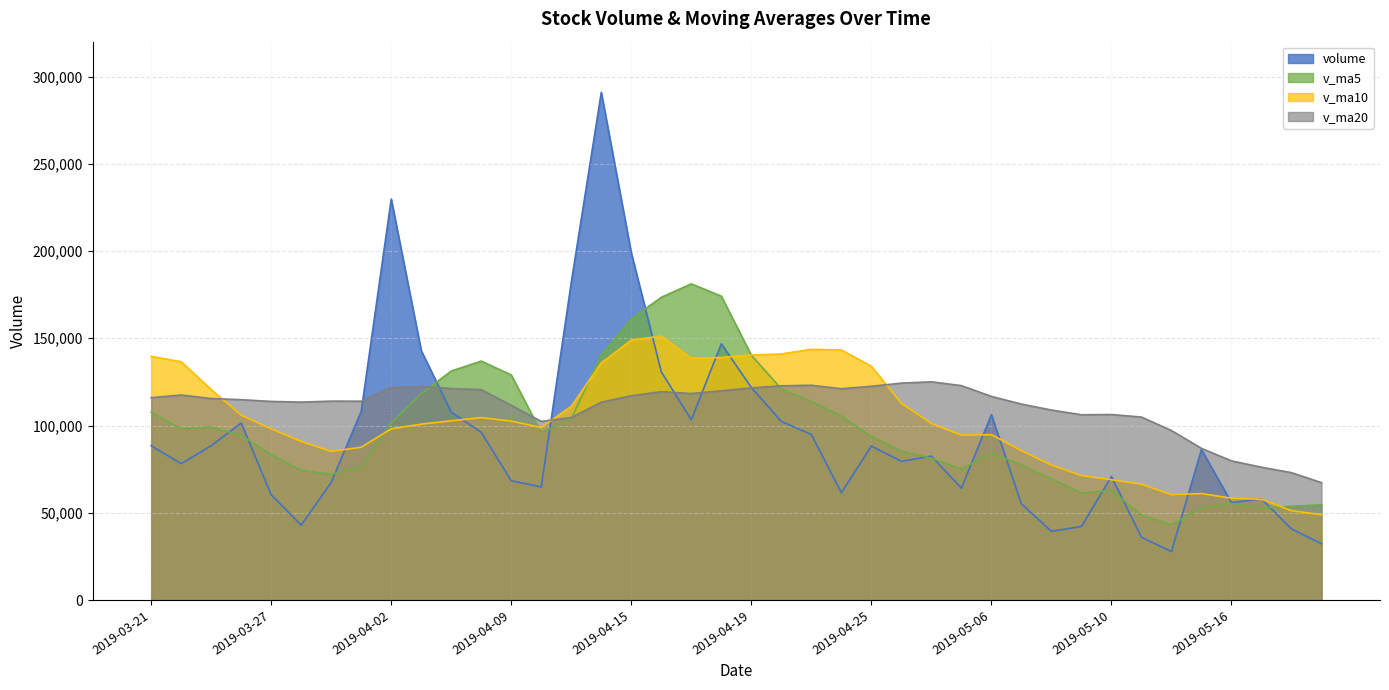

Is it true that v_ma5 equals 173505.4 at 2019-04-16?

True